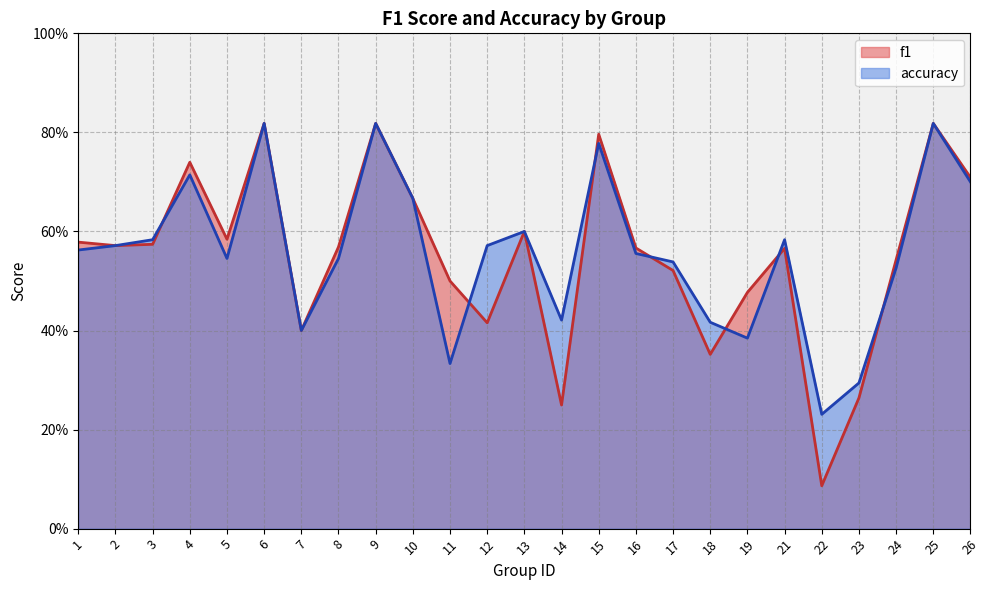

Reading left to right, what are all the values shown in this chart?

f1: 0.6	0.6	0.6	0.7	0.6	0.8	0.4	0.6	0.8	0.7	0.5	0.4	0.6	0.2	0.8	0.6	0.5	0.4	0.5	0.6	0.1	0.3	0.5	0.8	0.7
accuracy: 0.6	0.6	0.6	0.7	0.5	0.8	0.4	0.5	0.8	0.7	0.3	0.6	0.6	0.4	0.8	0.6	0.5	0.4	0.4	0.6	0.2	0.3	0.5	0.8	0.7